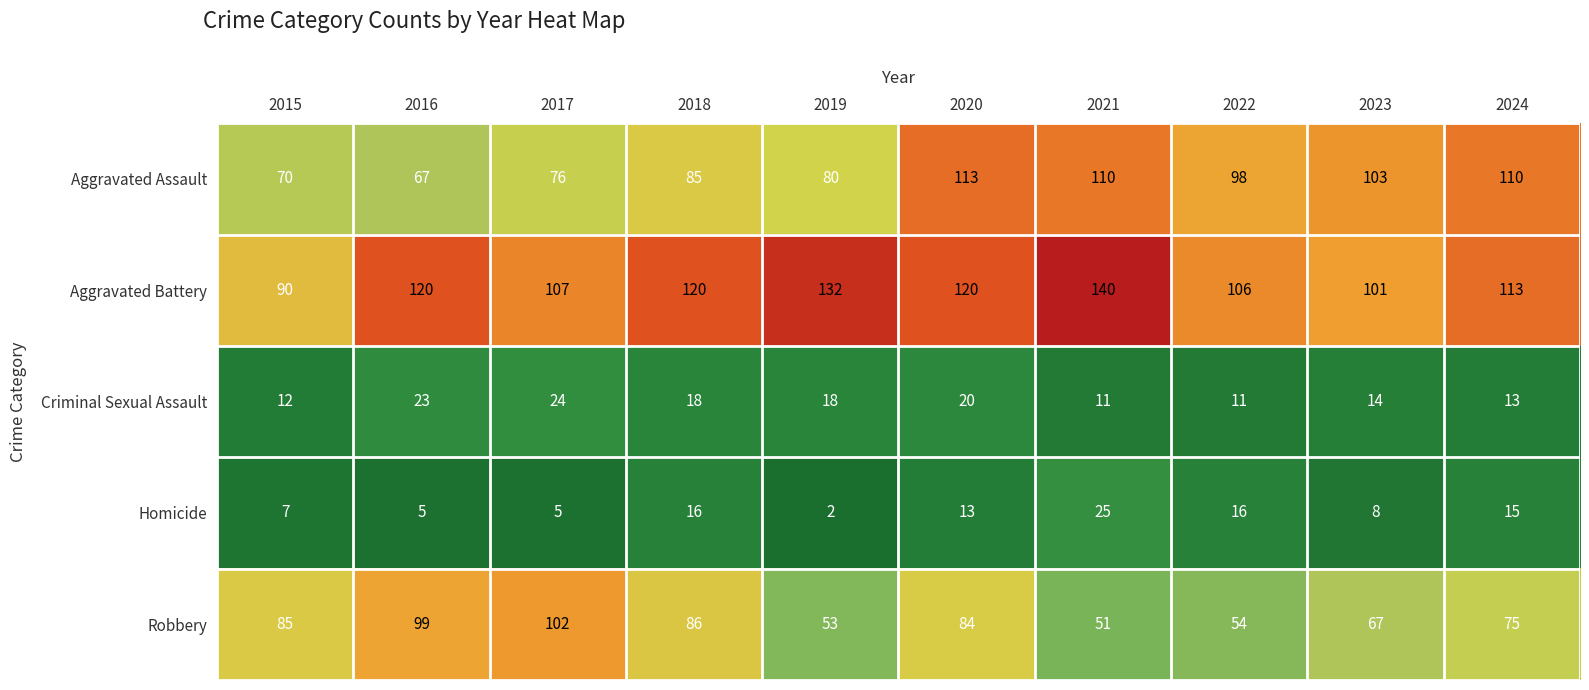

At which category does the chart reach its minimum across all series?

2019